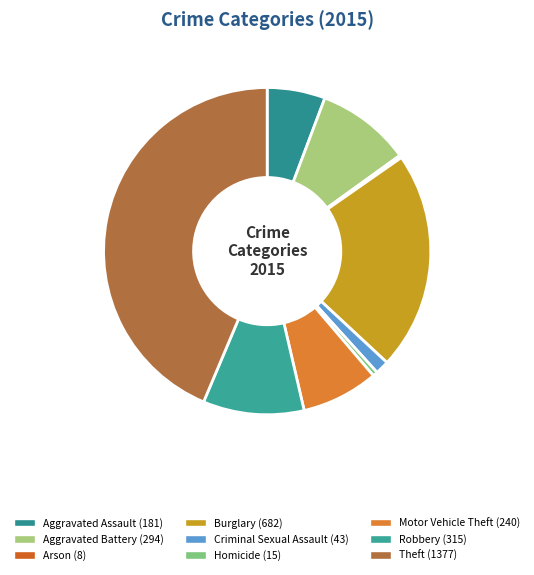

Between Aggravated Battery and Arson, which is larger?

Aggravated Battery